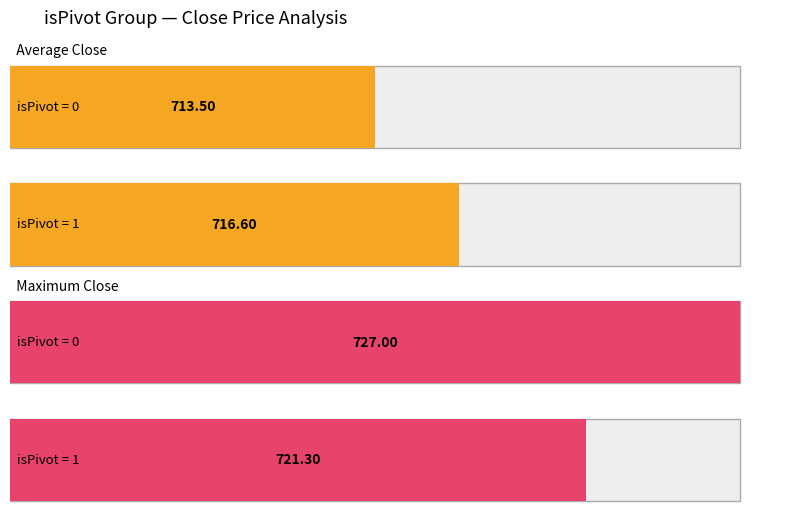

How many bars are there in total?

4